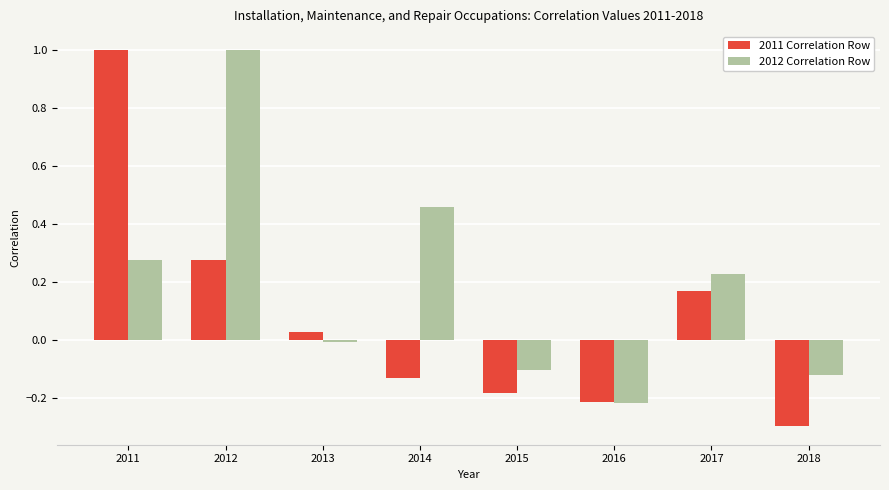

The 2011 Correlation Row series shows 0.2 at 2012. True or false?

False